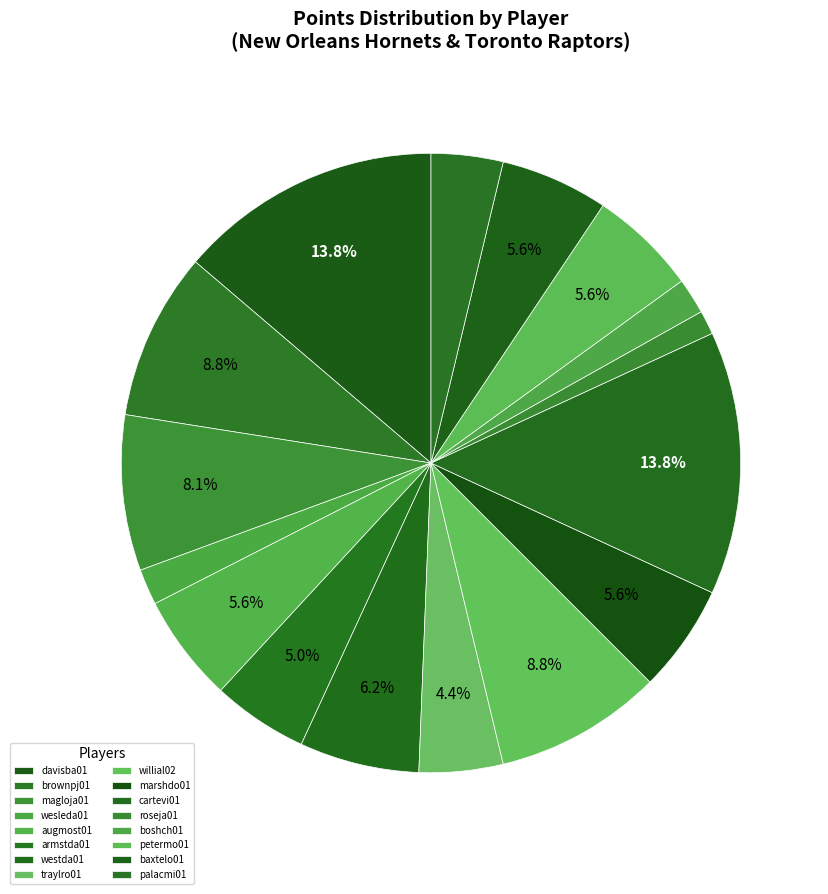

Count the number of slices in the pie.

16